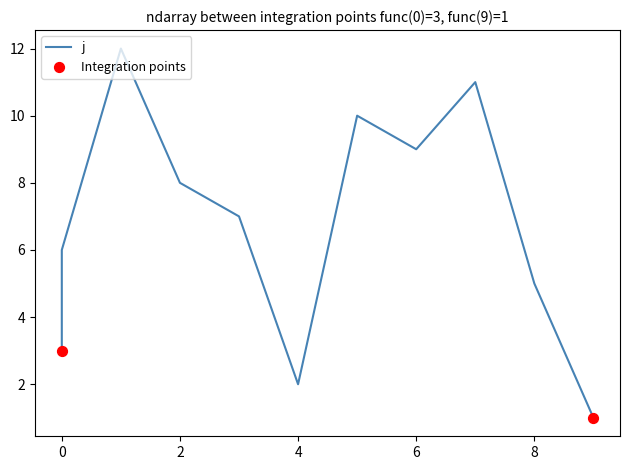

What is the ratio of the value at 4 to the value at 0?

0.7